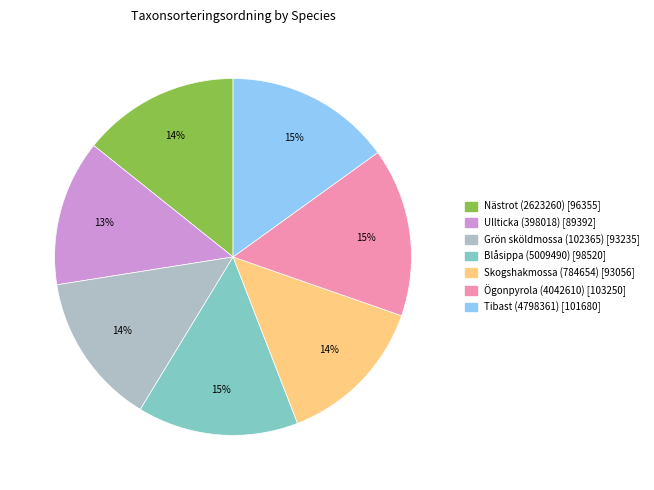

The Ullticka (398018) slice represents 22% of the pie. True or false?

False